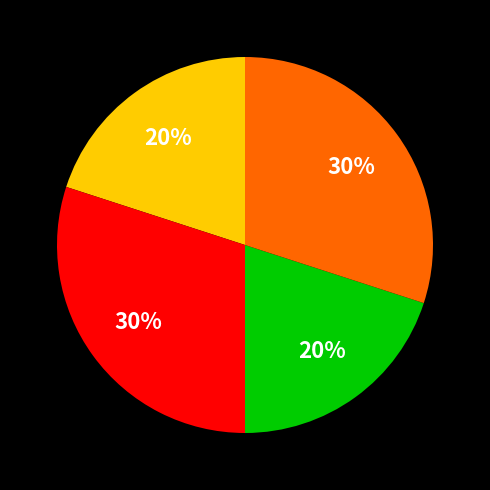

Is there a majority slice in this chart?

No